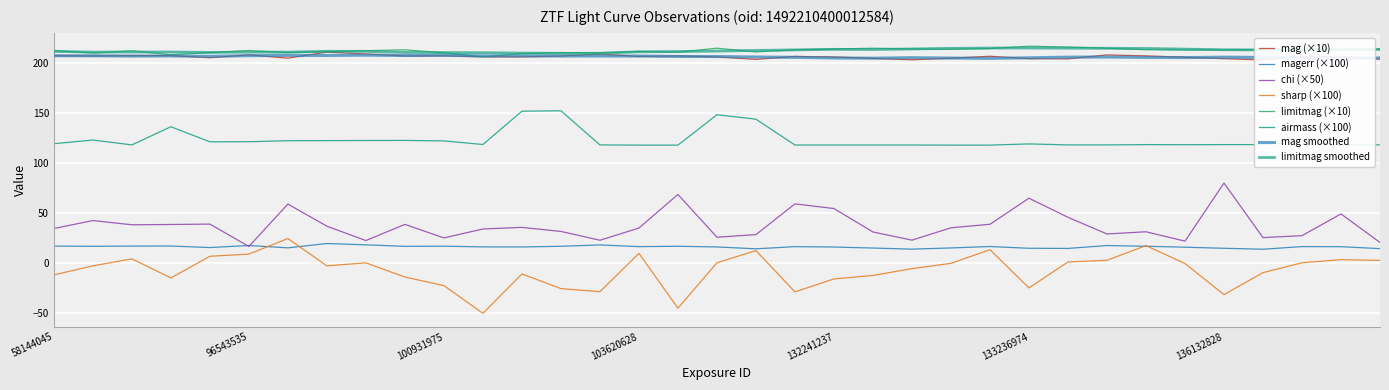

Reading left to right, list all the values displayed in this chart.

mag: 207.8	207.5	207.8	207.9	205.8	208.6	205.4	211.4	209.5	207.5	207.7	206.7	206.6	207.5	209.4	207.0	207.6	206.6	204.1	207.1	206.5	205.1	203.7	205.2	207.2	204.8	204.6	208.6	207.6	206.3	204.8	203.6	207.1	207.0	204.4
magerr: 17.0	16.8	17.0	17.1	15.5	17.6	15.2	19.6	18.3	16.8	16.9	16.2	16.1	16.8	18.2	16.4	16.8	16.1	14.3	16.5	16.1	15.0	13.9	15.1	16.6	14.8	14.7	17.6	16.8	15.9	14.8	13.9	16.5	16.4	14.5
chi: 34.6	42.6	38.4	38.7	39.1	16.6	59.1	37.0	22.6	38.7	25.2	34.2	35.7	31.7	22.8	35.1	68.8	25.9	28.5	59.3	54.7	31.2	22.9	35.4	38.9	65.0	45.8	29.2	31.3	22.0	80.2	25.5	27.5	49.3	20.6
sharp: -11.9	-2.8	4.2	-14.9	6.8	9.0	24.6	-2.8	0.2	-14.0	-22.6	-50.4	-10.9	-25.6	-28.7	9.7	-45.2	0.3	12.5	-28.9	-15.9	-12.4	-5.6	-0.3	13.4	-24.9	1.1	2.8	17.5	-0.5	-31.6	-9.6	0.3	3.4	2.7
limitmag: 213.1	210.4	212.7	208.7	210.9	213.0	210.9	211.9	212.8	213.7	210.7	206.7	209.9	210.9	210.7	212.0	211.3	215.3	211.6	213.7	214.5	215.3	214.6	214.2	215.0	217.3	216.5	215.3	213.8	213.5	213.7	213.6	212.6	214.4	214.6
airmass: 119.6	123.3	118.4	136.6	121.5	121.6	122.6	122.7	122.8	122.9	122.4	118.8	152.2	152.6	118.4	118.2	118.2	148.6	144.2	118.3	118.3	118.3	118.3	118.2	118.2	119.4	118.4	118.4	118.7	118.6	118.7	118.7	122.0	118.4	118.4